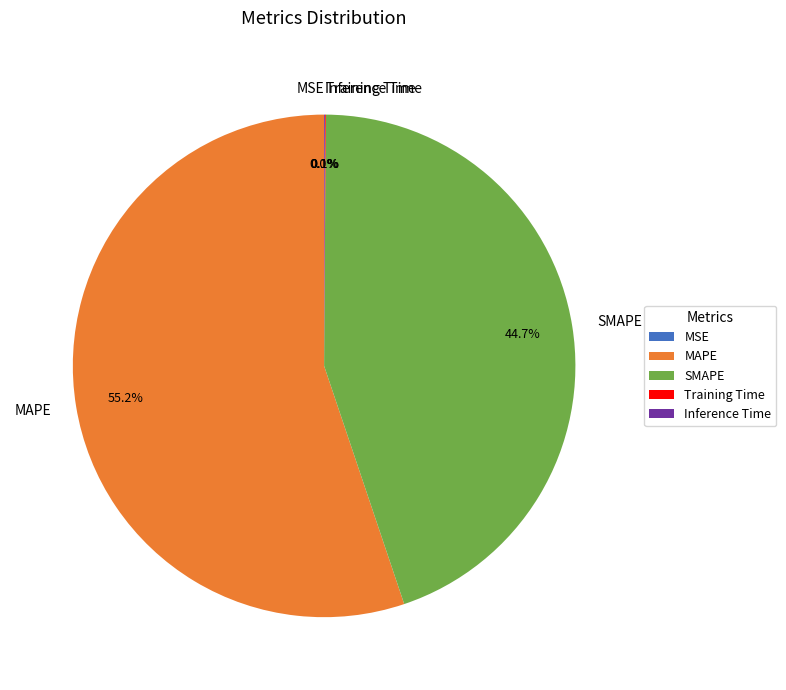

Do SMAPE and MAPE together represent more than half of the pie?

Yes